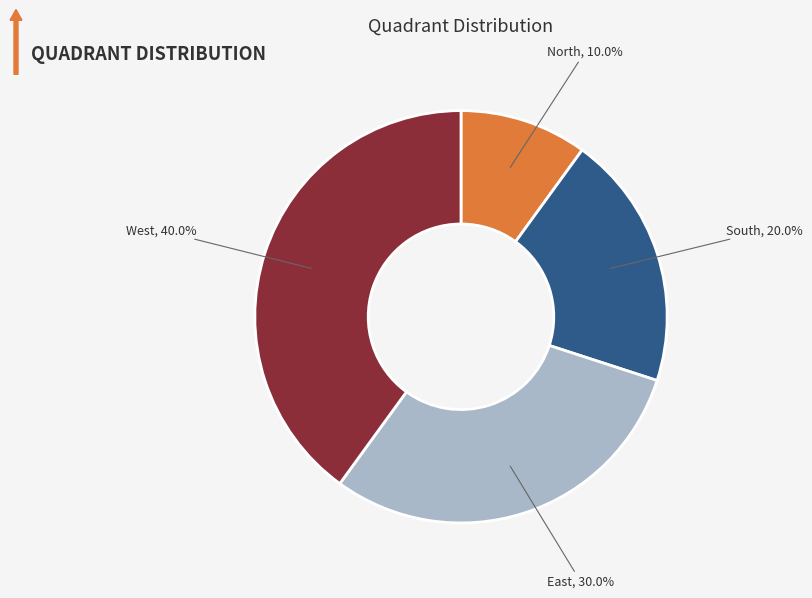

Is there a majority slice in this chart?

No